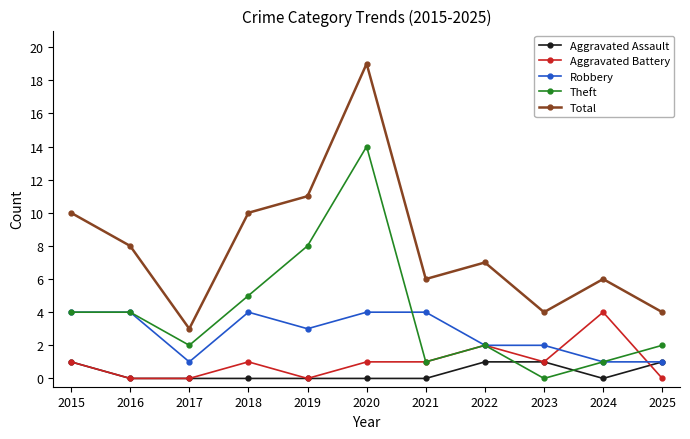

How many data points in Robbery are less than 3?

5